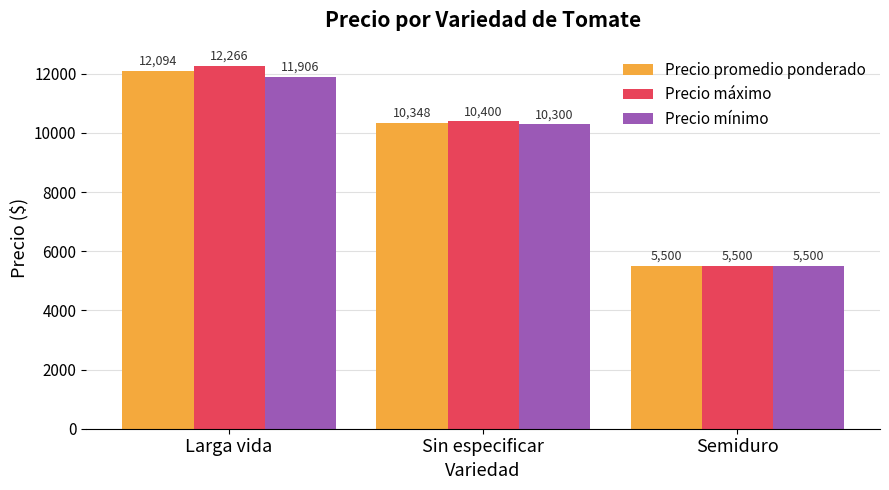

What is the average value of the Precio mínimo series?

9235.4